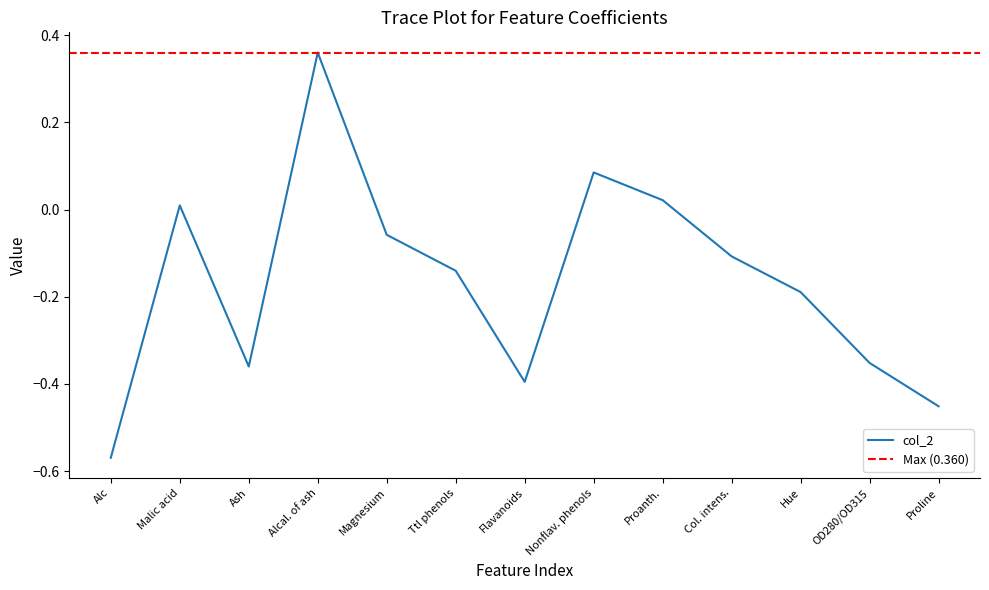

True or false: the data has more than 0 interior local peaks.

True